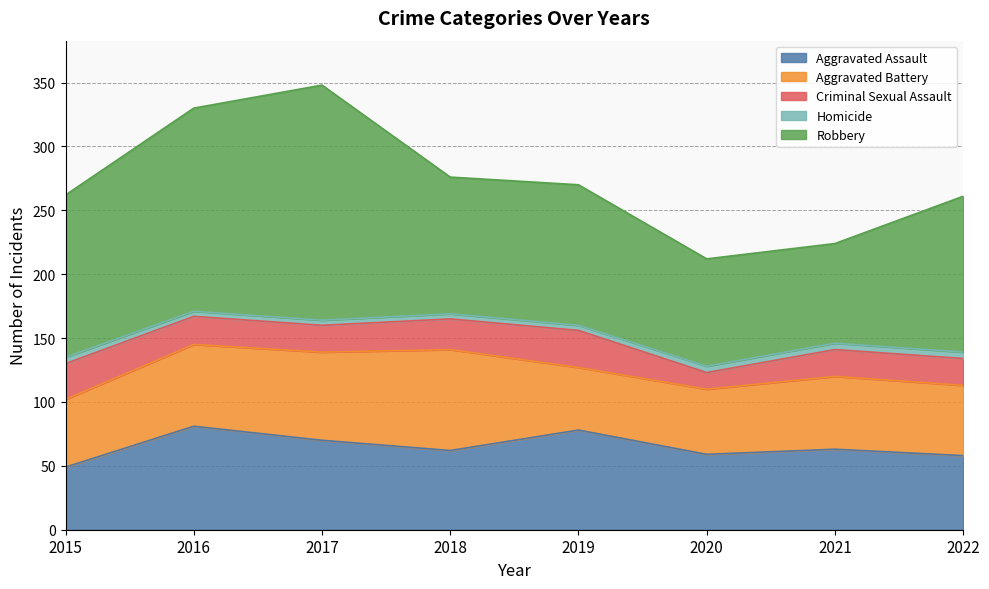

Is the value of Robbery at 2017 greater than the value of Homicide at 2022?

Yes